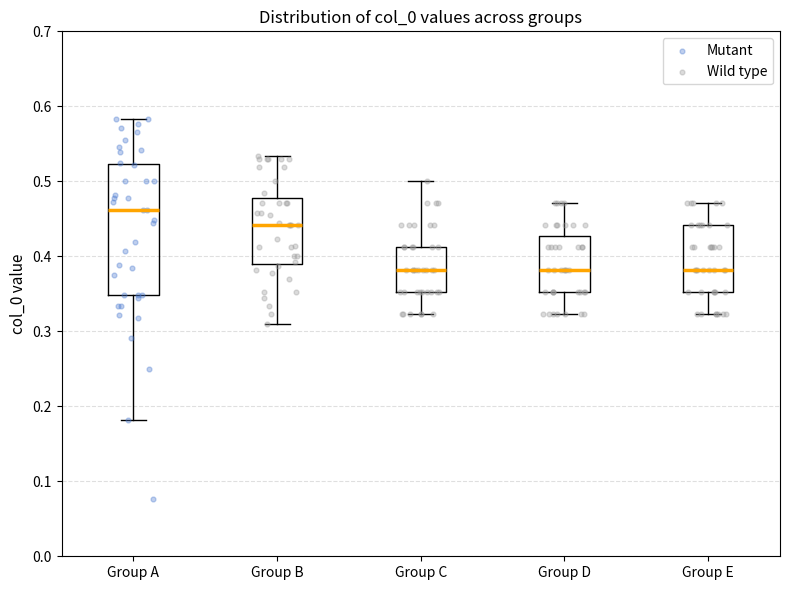

Reading left to right, read every box against the y-axis: the position of its median line, the range the box covers, and the ends of its whiskers. The values are not printed on the chart, so give them approximately, as read against the axis.

Group A: median 0.46, box 0.35 to 0.52, whiskers 0.18 to 0.58
Group B: median 0.44, box 0.39 to 0.48, whiskers 0.31 to 0.53
Group C: median 0.38, box 0.35 to 0.41, whiskers 0.32 to 0.50
Group D: median 0.38, box 0.35 to 0.43, whiskers 0.32 to 0.47
Group E: median 0.38, box 0.35 to 0.44, whiskers 0.32 to 0.47